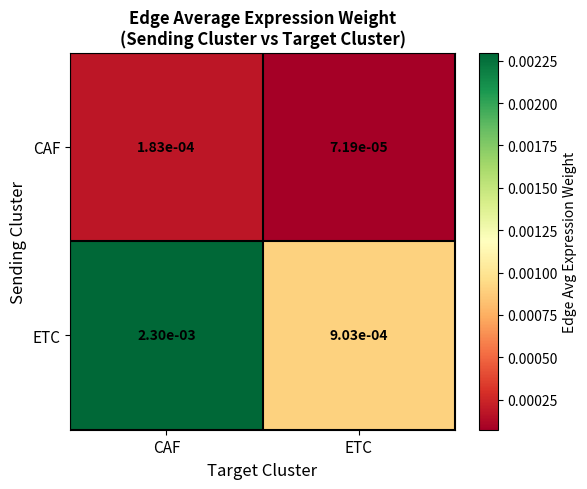

At which category is the sum across all series the highest?

CAF